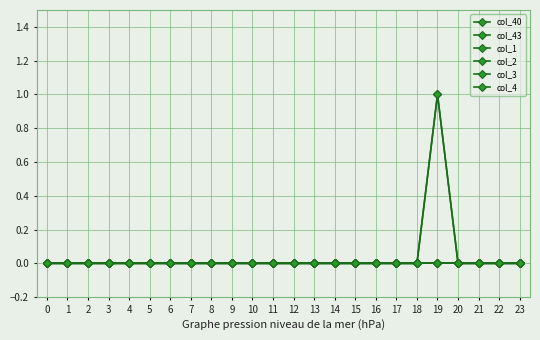

Is the value of col_4 at 22 greater than the value of col_40 at 17?

No